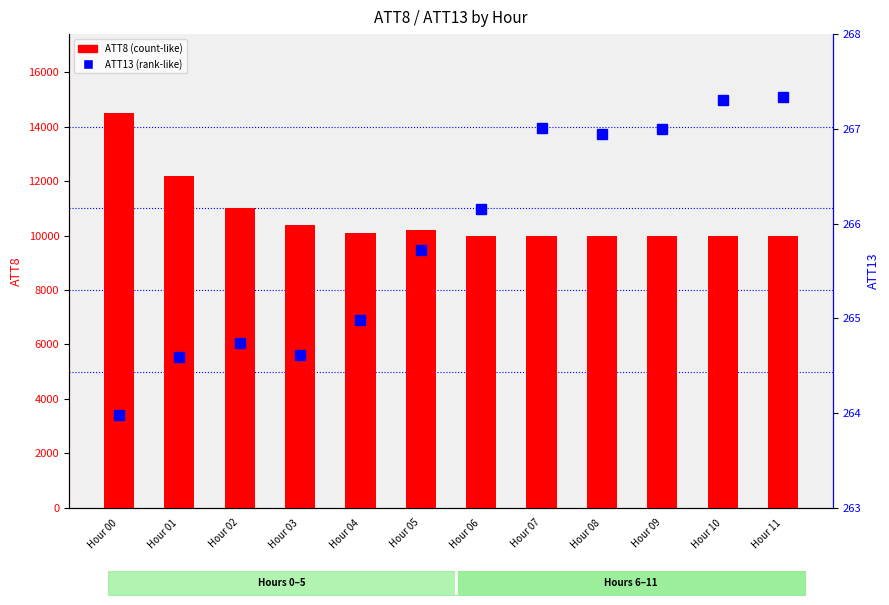

Which series has the widest spread of values?

ATT8